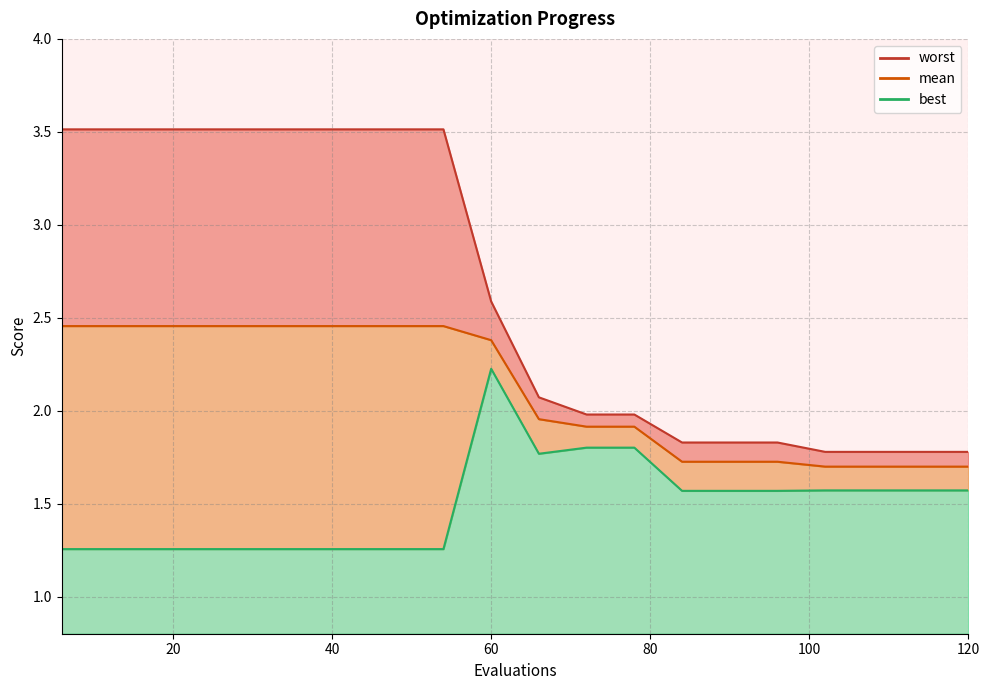

Count the worst values in the range 1 to 3.

11